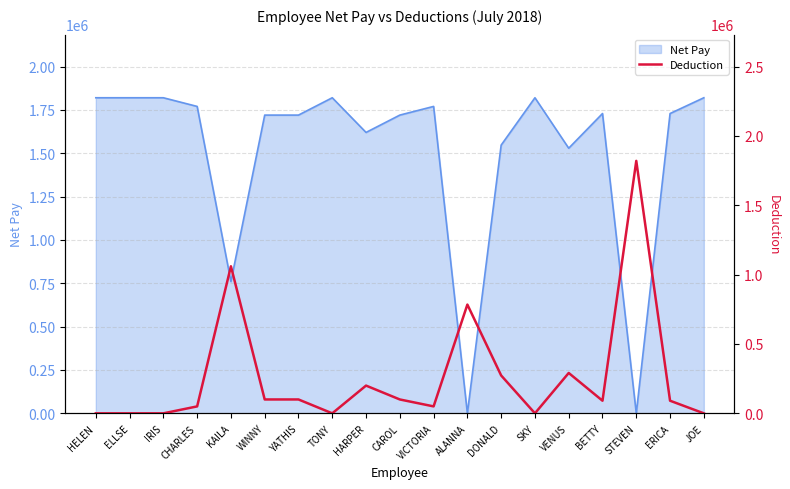

How many interior local peaks (higher than both neighbors) does the data have?

5